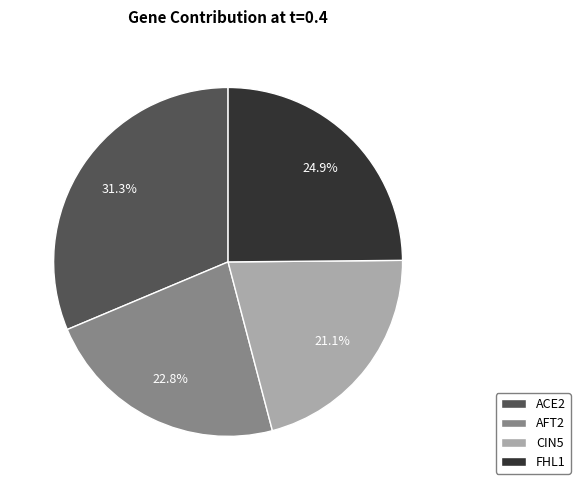

To the nearest percent, what is the difference between the largest and smallest slice percentages?

10%